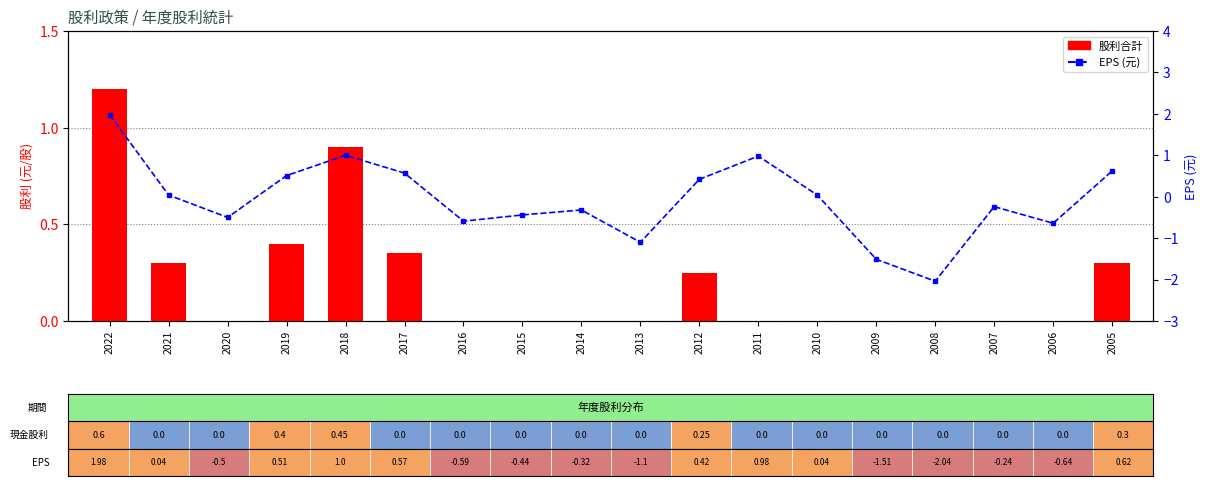

Where does the EPS (元) series first go above 0?

2022